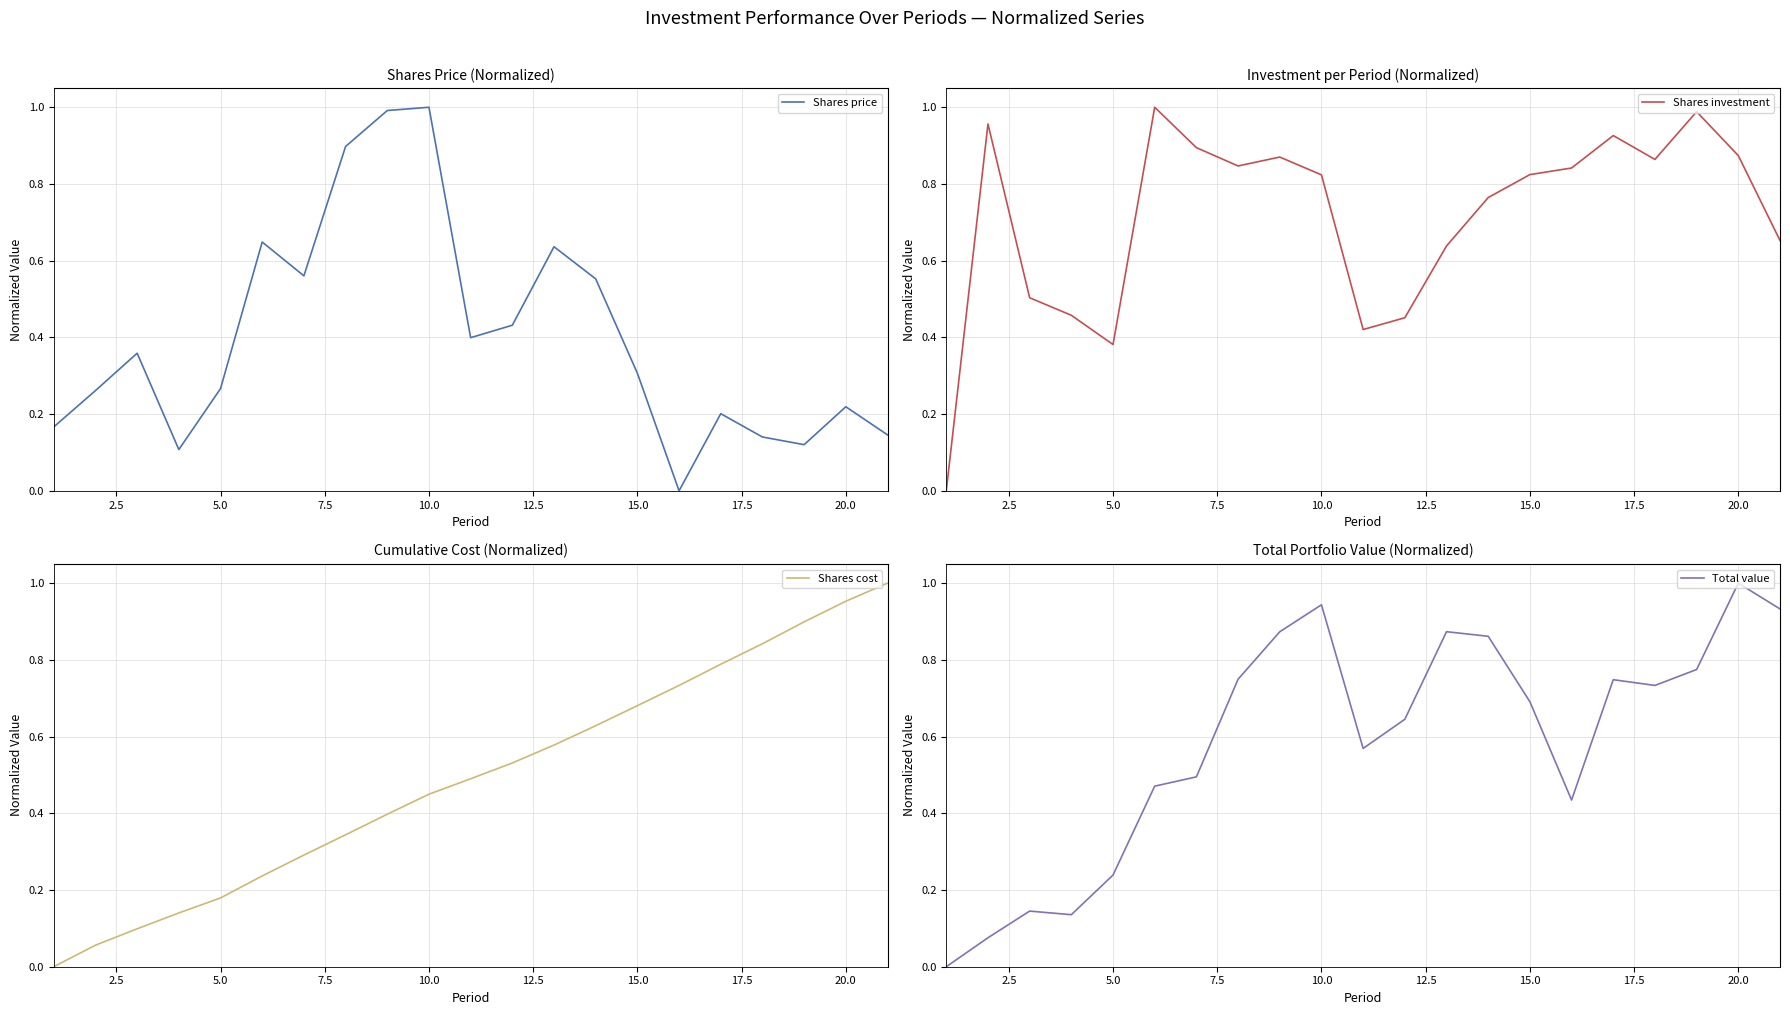

Rank the series by their maximum value, from highest to lowest.

Shares price, Shares investment, Shares cost, Total value